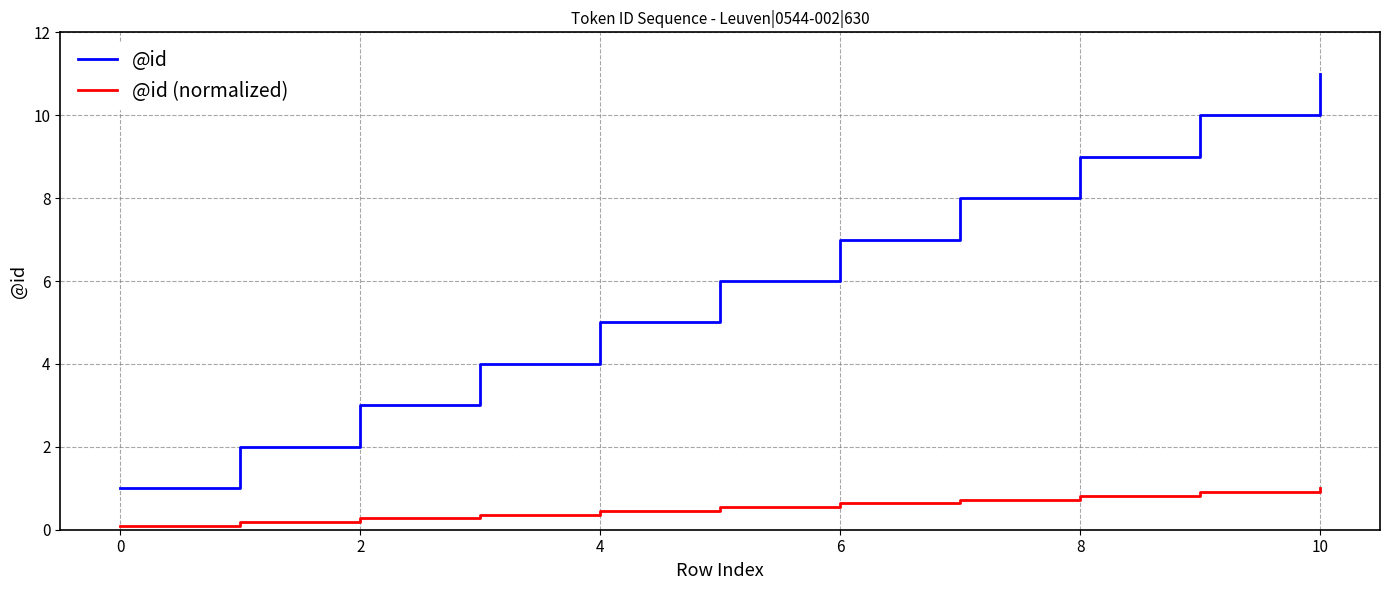

What are all the series names shown in the legend?

@id, @id (normalized)